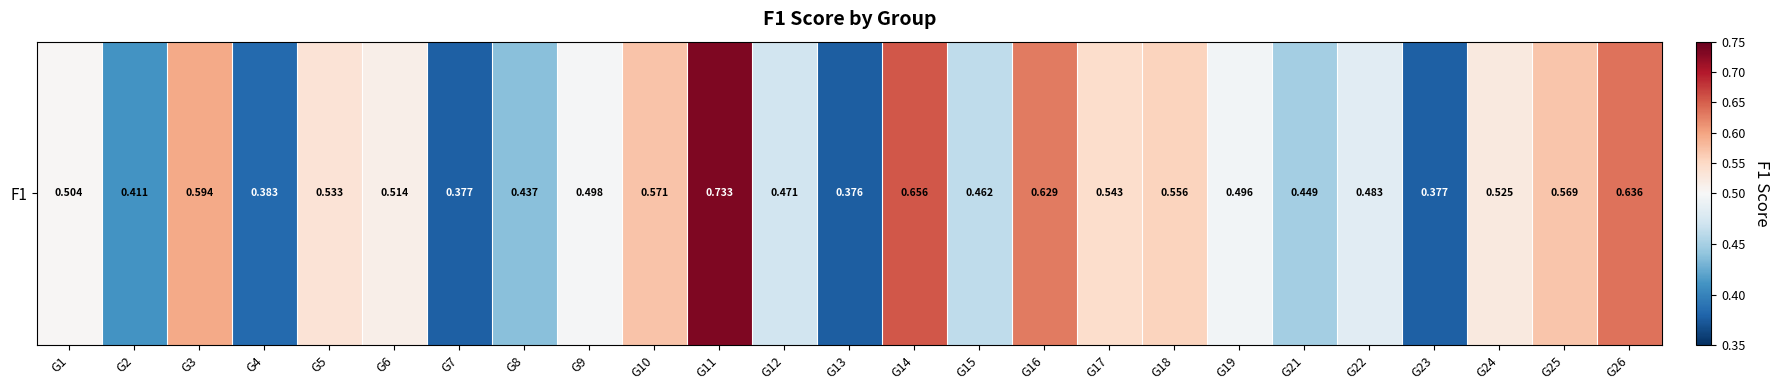

Rank the categories by value from highest to lowest.

G11, G14, G26, G16, G3, G10, G25, G18, G17, G5, G24, G6, G1, G9, G19, G22, G12, G15, G21, G8, G2, G4, G23, G7, G13